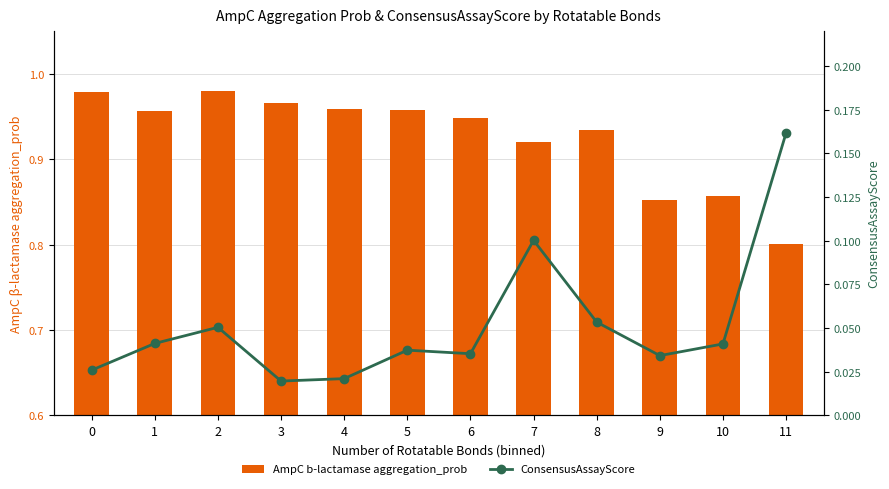

At which label is AmpC b-lactamase aggregation_prob closest to 0?

11